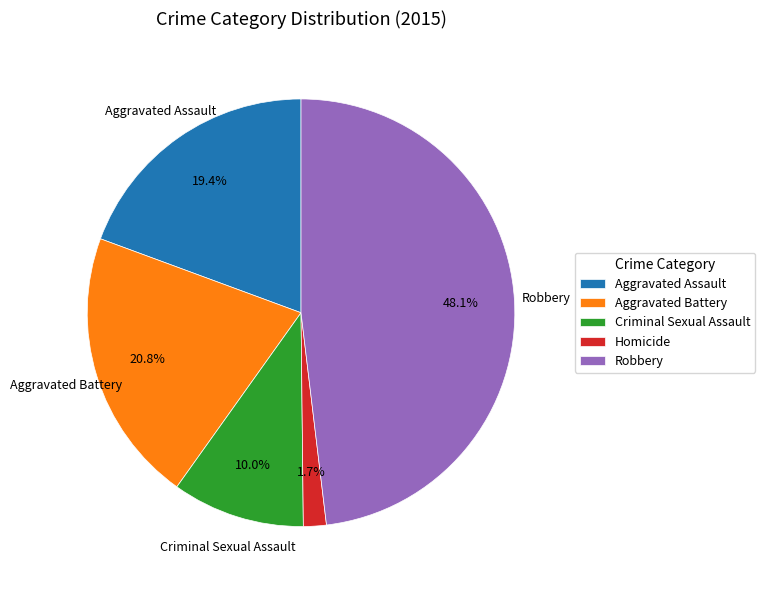

What is the ratio of the value at Aggravated Assault to the value at Aggravated Battery?

0.9